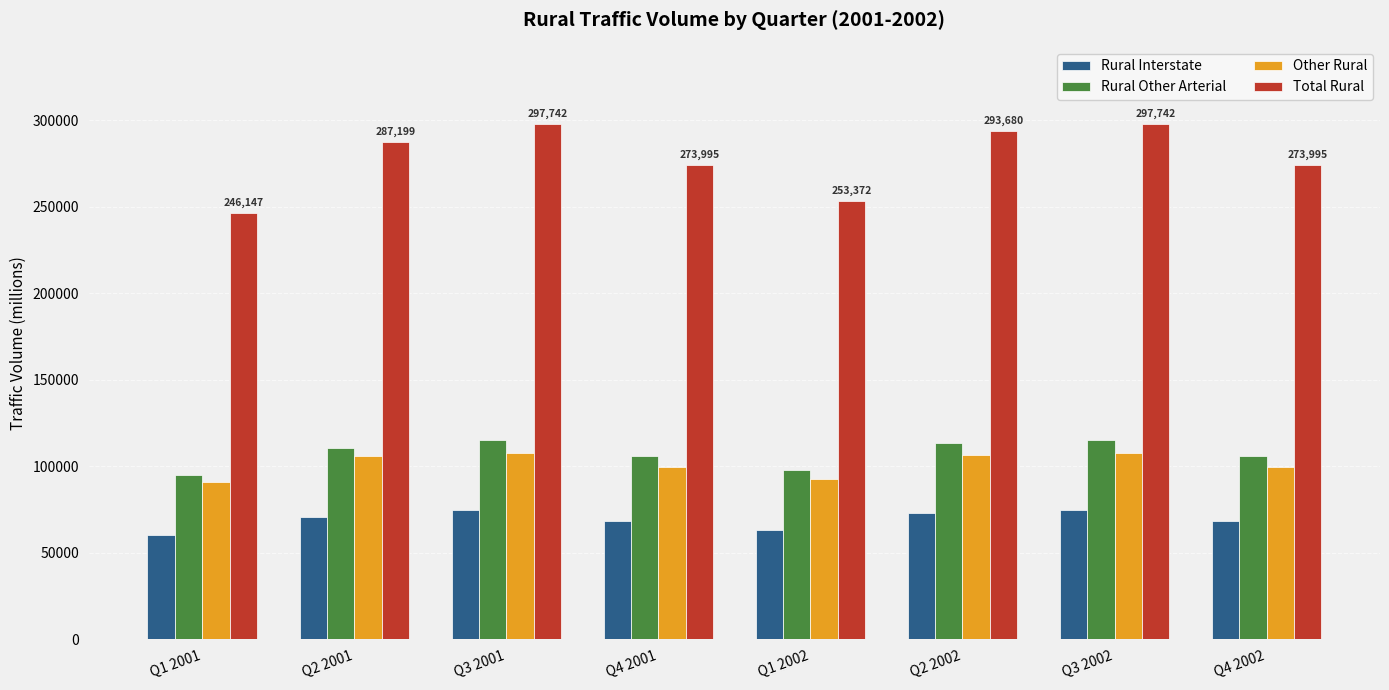

What is the average value of the Rural Interstate series?

69202